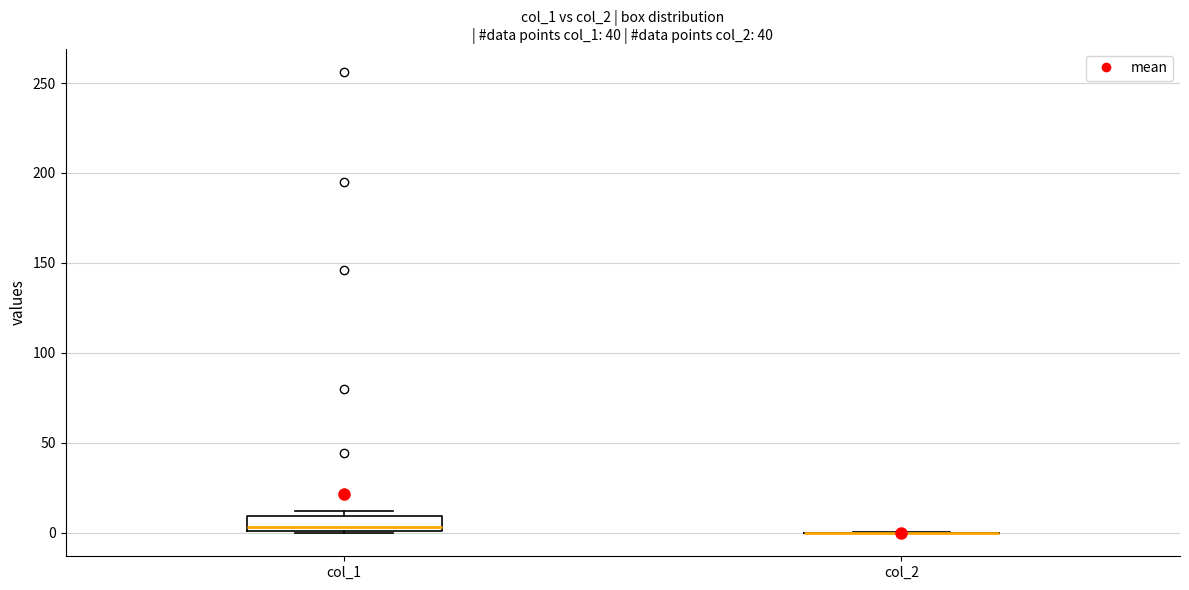

Reading left to right, read every box against the y-axis: the position of its median line, the range the box covers, and the ends of its whiskers. The values are not printed on the chart, so give them approximately, as read against the axis.

col_1: median 5, box 0 to 10, whiskers 0 to 10 (just above the box's upper edge)
col_2: box collapsed to a line at 0, whiskers 0 to 0